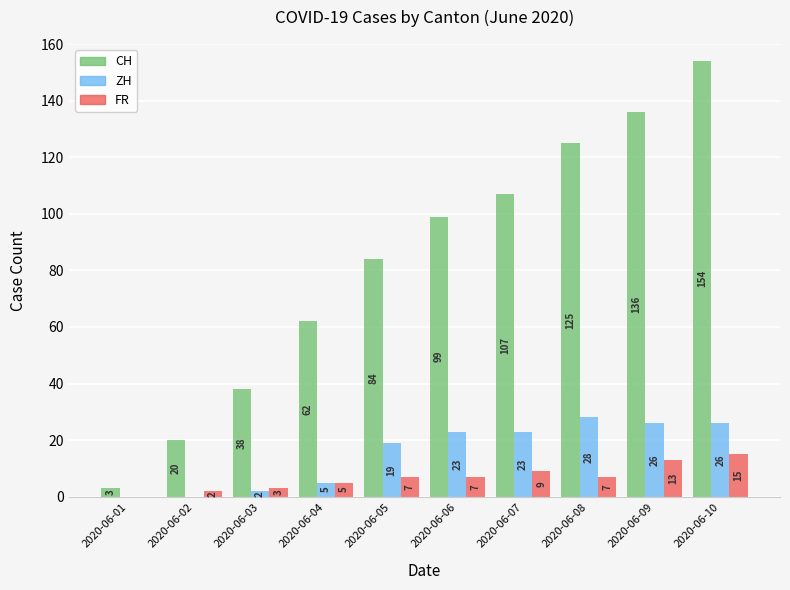

What is the total value across all series at 2020-06-10?

195